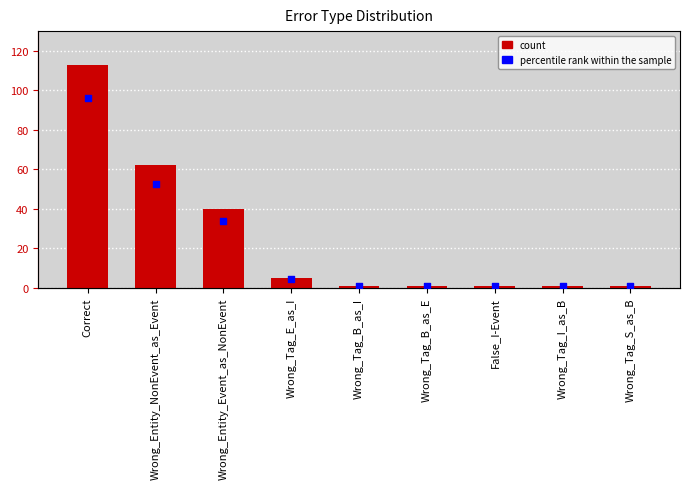

At which category is the sum across all series the highest?

Correct